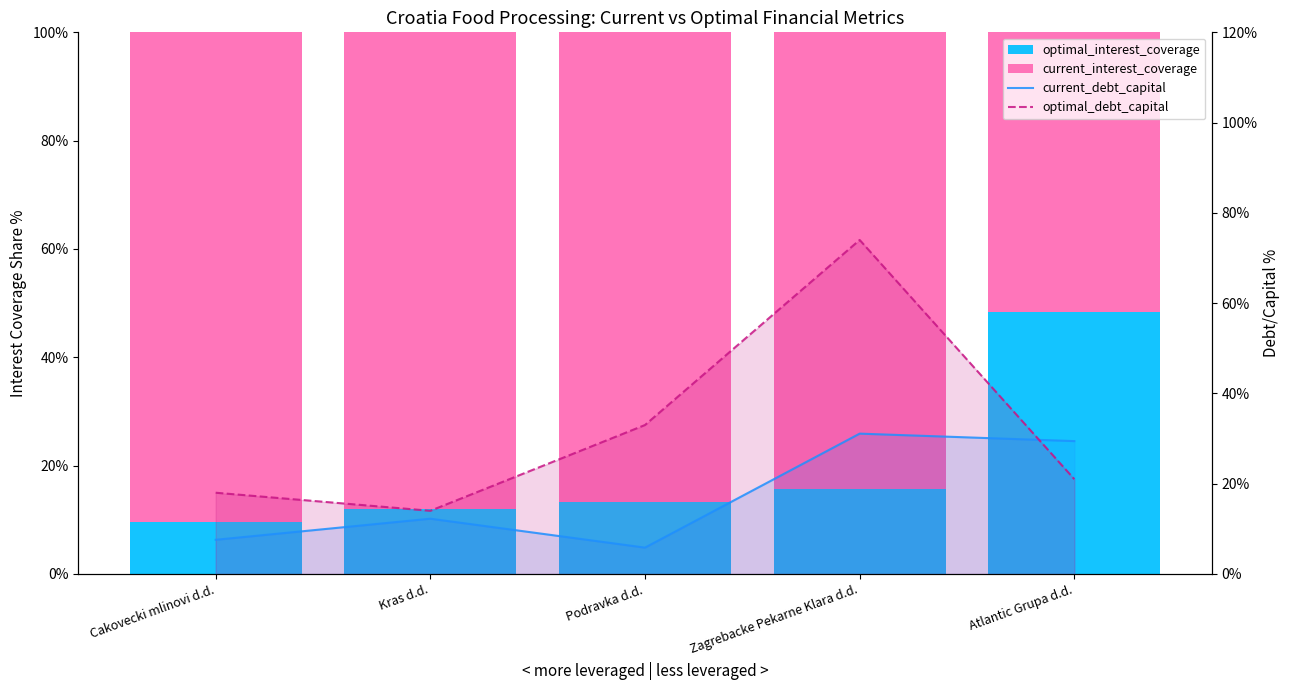

Reading right to left, what are all the values shown in this chart?

optimal_interest_coverage: Atlantic Grupa d.d.=48.4	Zagrebacke Pekarne Klara d.d.=15.7	Podravka d.d.=13.3	Kras d.d.=12.0	Cakovecki mlinovi d.d.=9.5
current_interest_coverage: Atlantic Grupa d.d.=51.6	Zagrebacke Pekarne Klara d.d.=84.3	Podravka d.d.=86.7	Kras d.d.=88.0	Cakovecki mlinovi d.d.=90.5
current_debt_capital: Atlantic Grupa d.d.=29.4	Zagrebacke Pekarne Klara d.d.=31.1	Podravka d.d.=5.8	Kras d.d.=12.2	Cakovecki mlinovi d.d.=7.6
optimal_debt_capital: Atlantic Grupa d.d.=21.0	Zagrebacke Pekarne Klara d.d.=74.0	Podravka d.d.=33.0	Kras d.d.=14.0	Cakovecki mlinovi d.d.=18.0